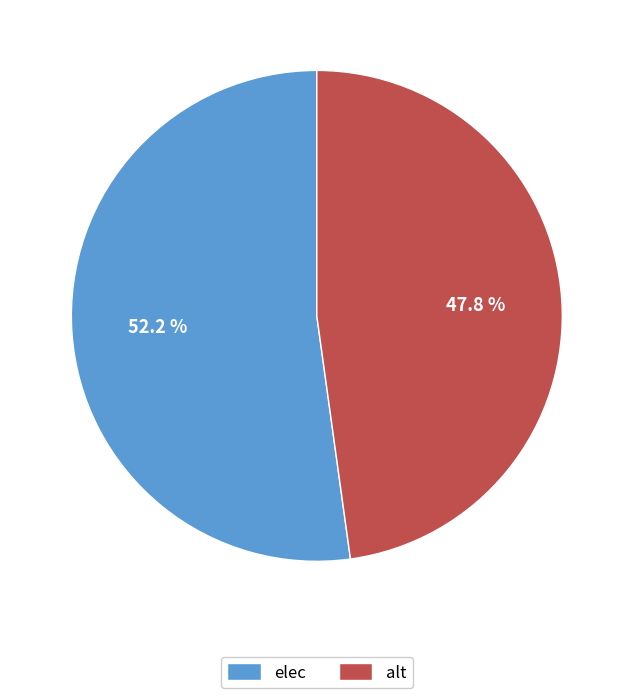

Count the number of slices in the pie.

2